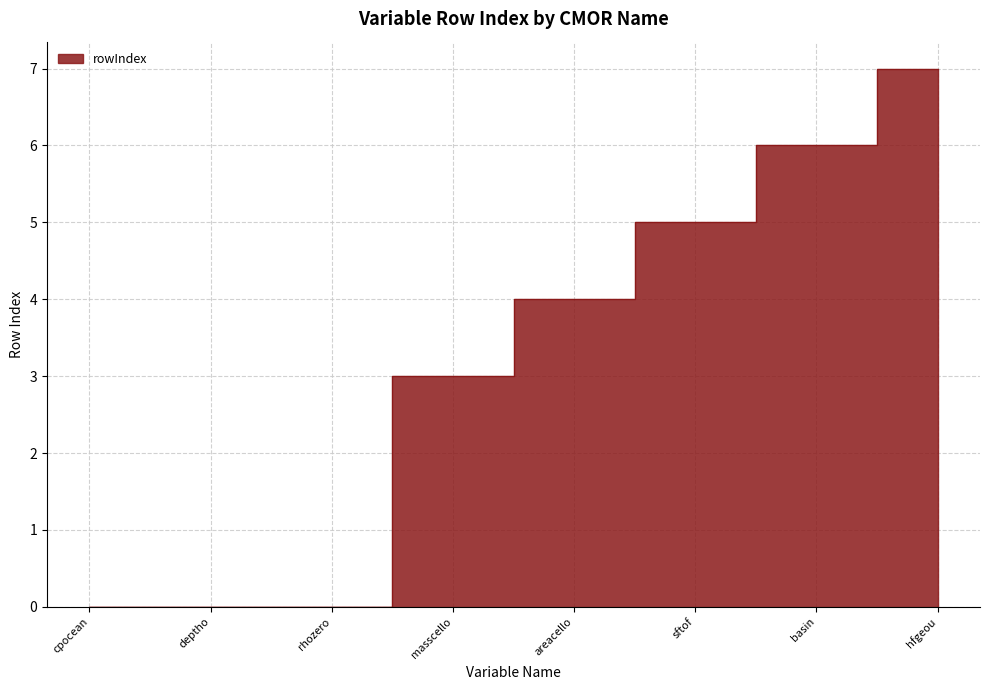

True or false: the data has more than 0 interior local peaks.

False